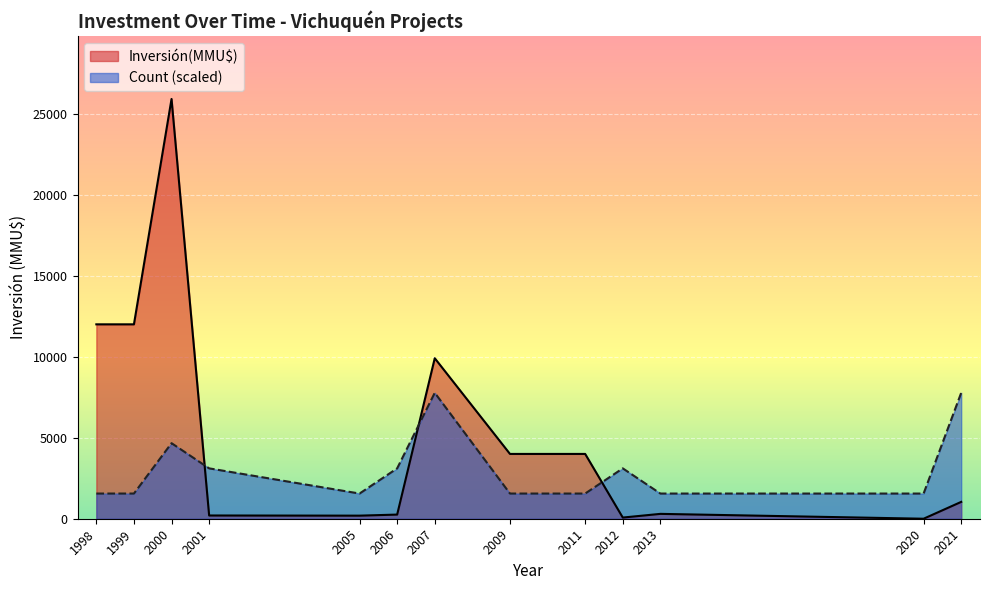

Where do Inversión(MMU$) and Count (scaled) first cross each other?

2000 and 2001